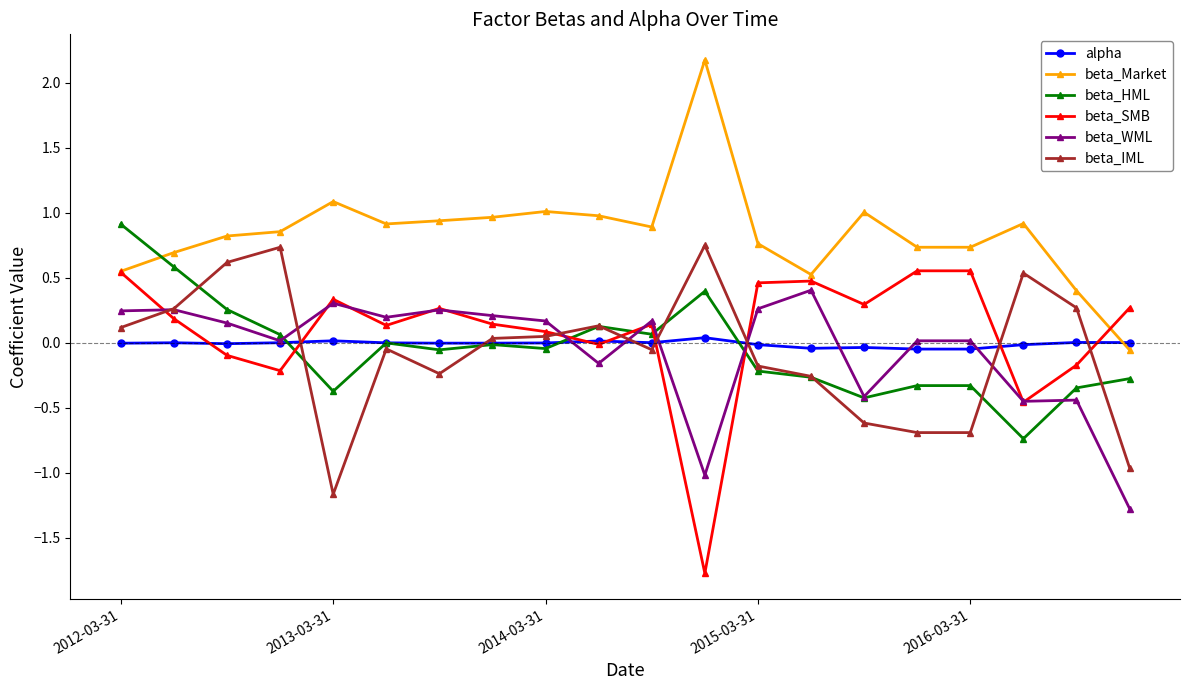

What is the smallest value displayed?

-1.8